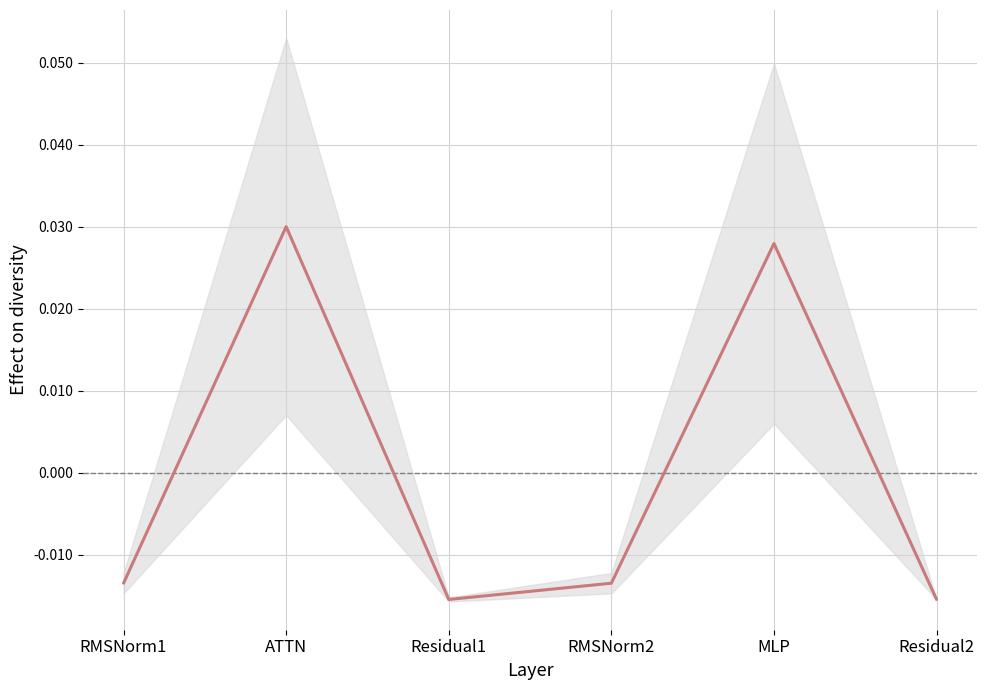

Rank the categories by value from highest to lowest.

ATTN, MLP, RMSNorm1, RMSNorm2, Residual1, Residual2